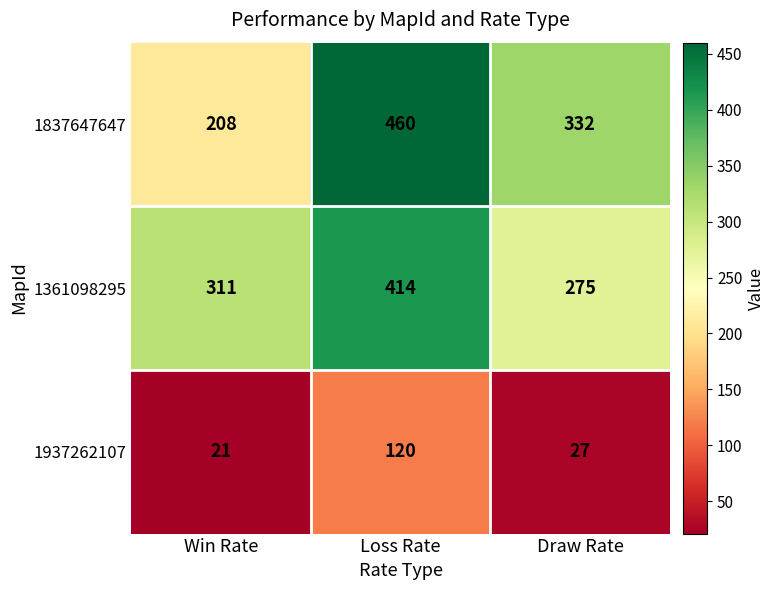

What is the total value across all series at Loss Rate?

994